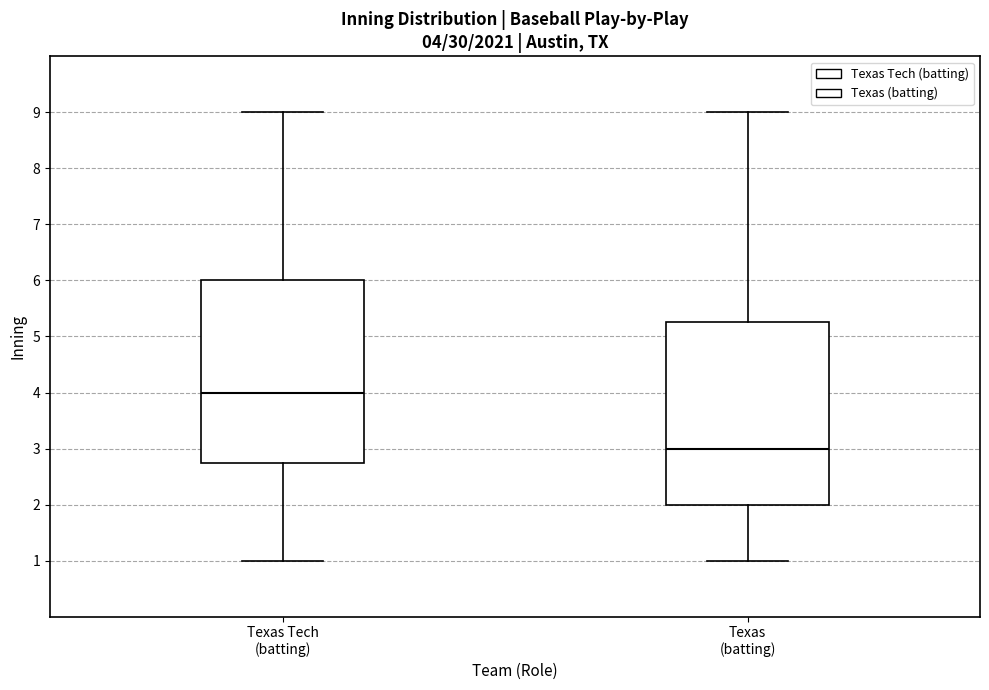

Which box has the highest median line?

Texas Tech (batting)